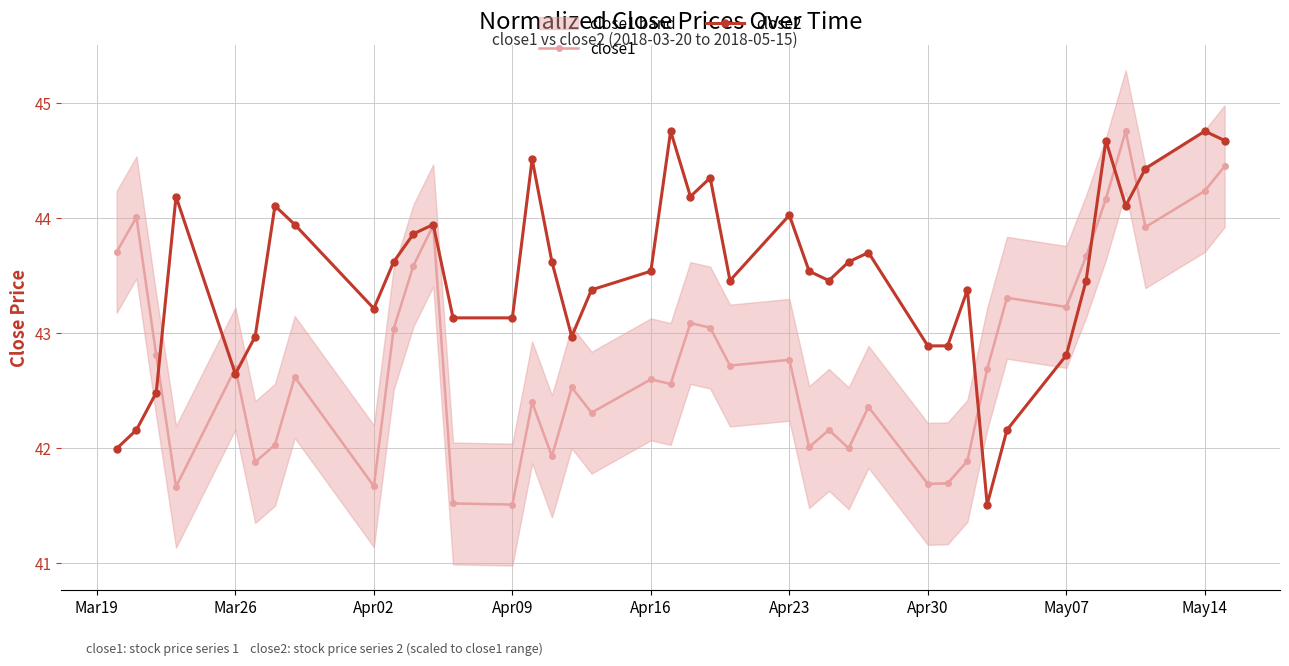

Is this an area chart (filled region under the line)?

No